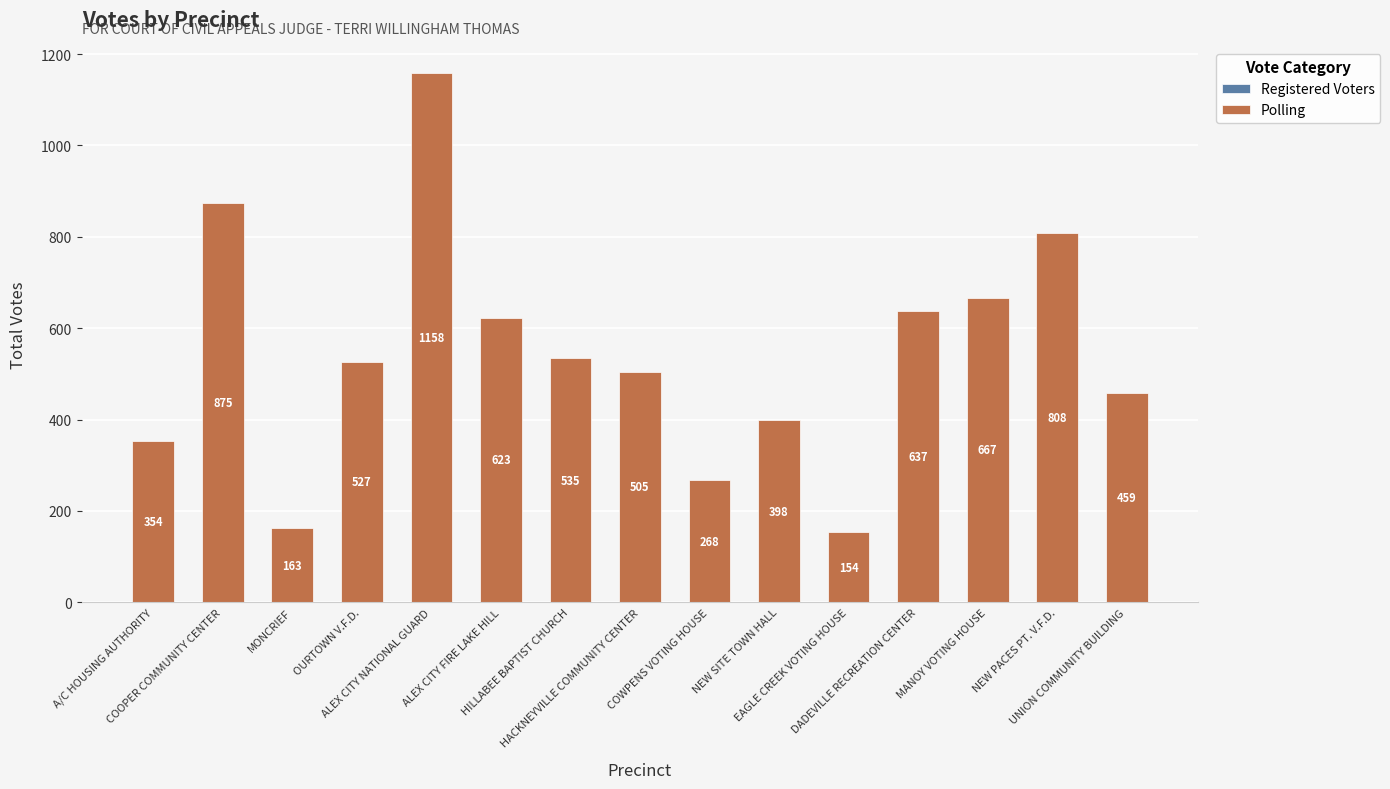

What is the value of the 6th bar from the left?

623